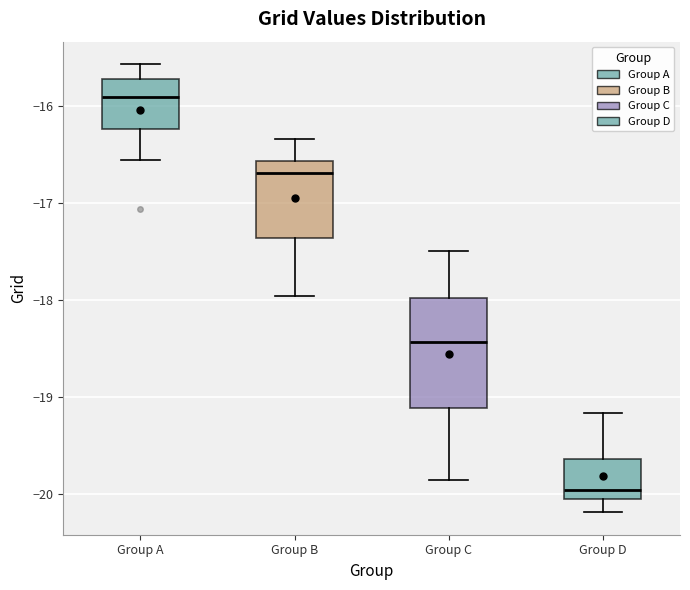

Comparing the boxes themselves (not the whiskers), which one is the tallest?

Group C